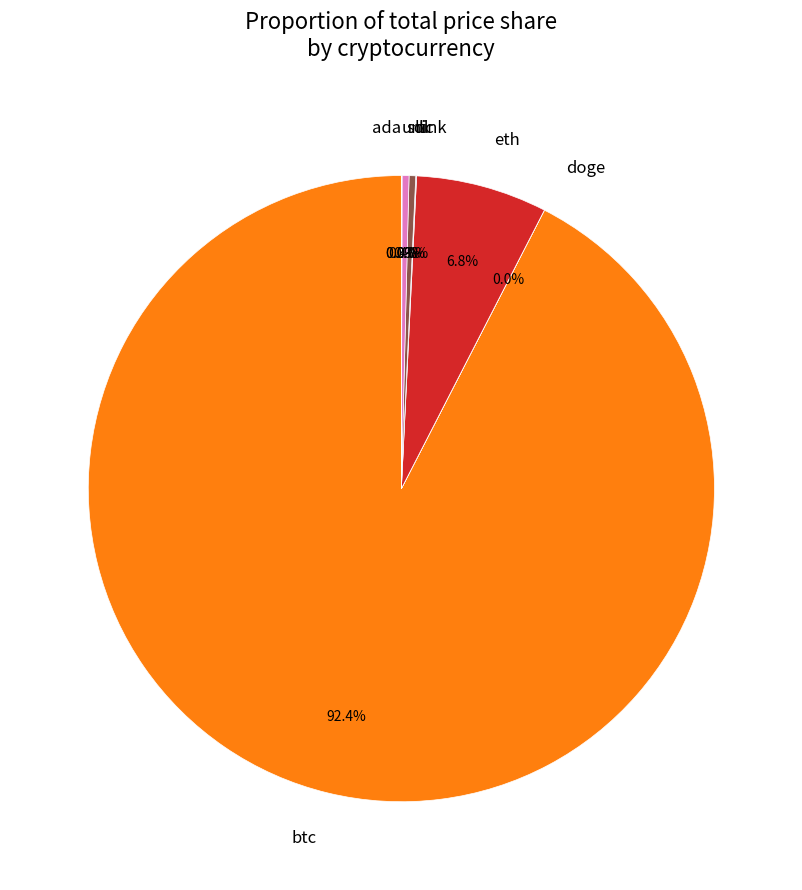

Which category has the biggest portion of the pie?

btc